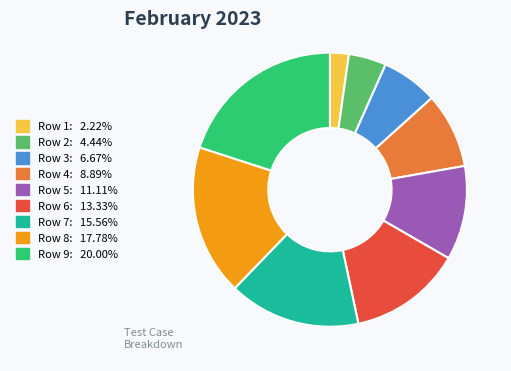

Is Row 9 the majority of the pie?

No